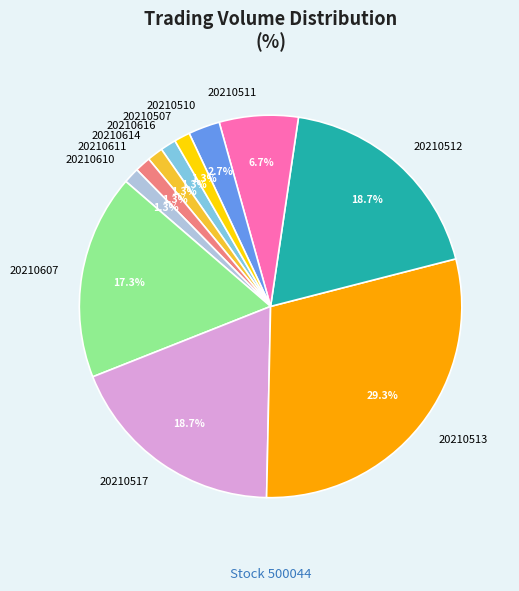

How much of the chart is everything except 20210512?

81.3%